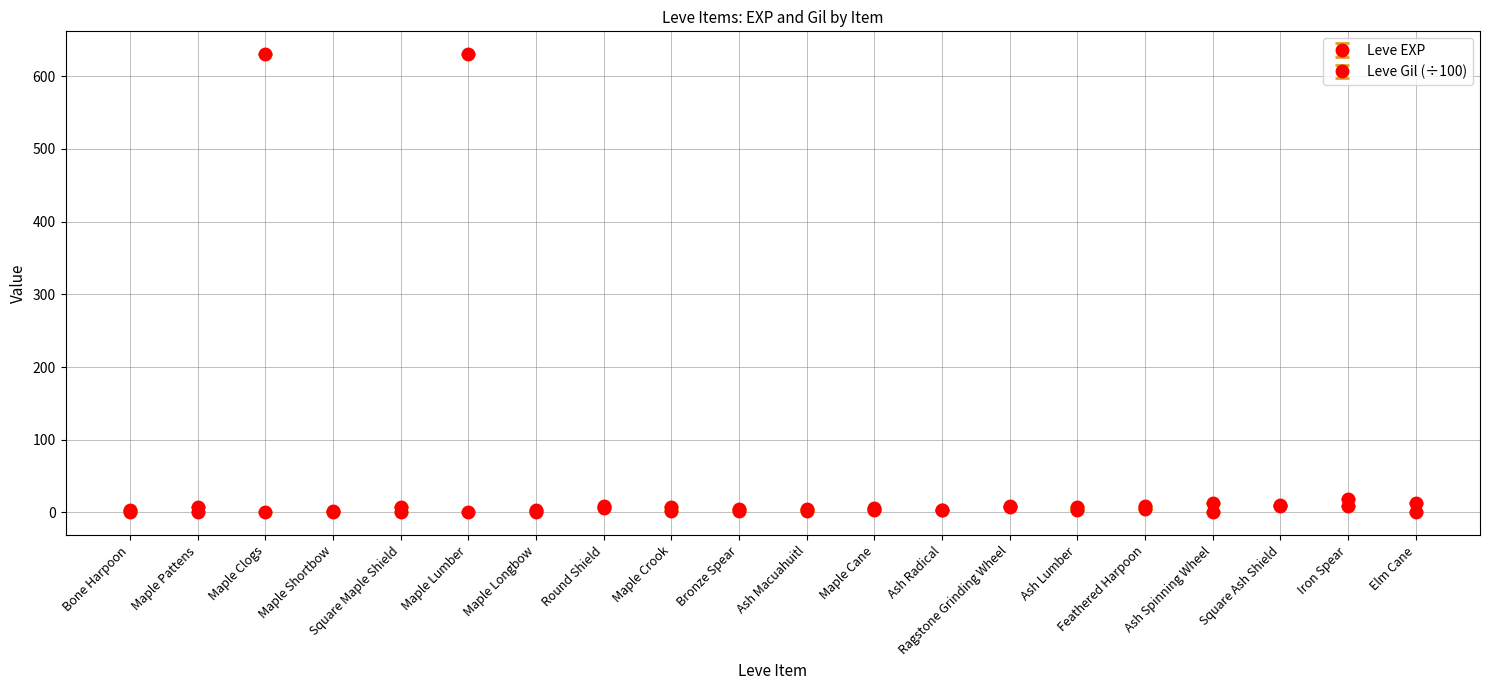

The value of Leve EXP at Maple Clogs is 630.0. True or false?

True